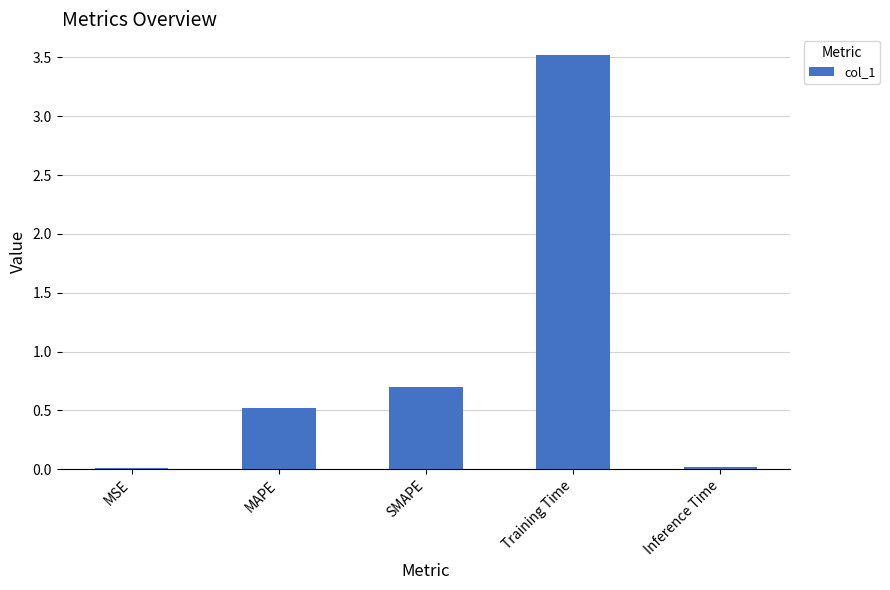

What is the maximum value shown in the chart?

3.5